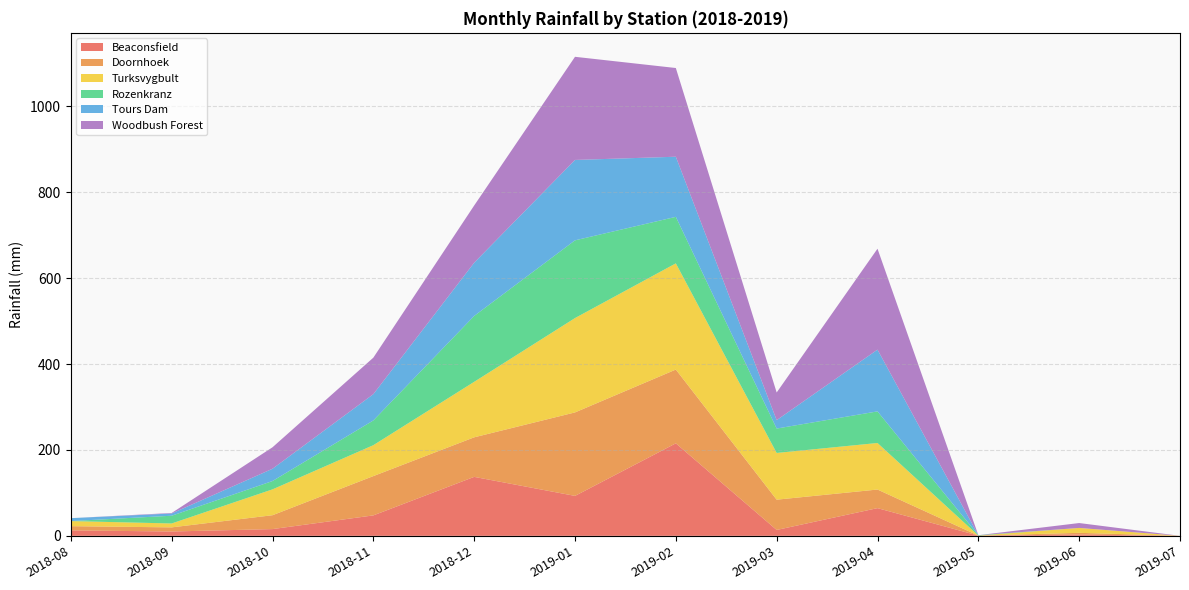

Reading left to right, extract all data points from this chart.

Beaconsfield: 2018-08=12.7	2018-09=10.1	2018-10=15.7	2018-11=47.6	2018-12=137.3	2019-01=93.0	2019-02=215.4	2019-03=13.7	2019-04=64.5	2019-05=0.5	2019-06=3.0	2019-07=0.0
Doornhoek: 2018-08=9.8	2018-09=9.6	2018-10=32.3	2018-11=91.5	2018-12=92.1	2019-01=194.4	2019-02=171.8	2019-03=70.5	2019-04=43.3	2019-05=0.0	2019-06=4.0	2019-07=0.0
Turksvygbult: 2018-08=11.8	2018-09=9.1	2018-10=60.2	2018-11=72.0	2018-12=129.2	2019-01=219.7	2019-02=247.3	2019-03=108.8	2019-04=108.4	2019-05=0.0	2019-06=11.4	2019-07=0.0
Rozenkranz: 2018-08=0.0	2018-09=18.0	2018-10=19.4	2018-11=57.6	2018-12=153.4	2019-01=181.0	2019-02=108.3	2019-03=56.8	2019-04=73.6	2019-05=1.0	2019-06=0.0	2019-07=0.0
Tours Dam: 2018-08=6.8	2018-09=5.2	2018-10=28.6	2018-11=61.2	2018-12=124.0	2019-01=187.2	2019-02=140.0	2019-03=19.6	2019-04=143.8	2019-05=0.0	2019-06=0.0	2019-07=0.0
Woodbush Forest: 2018-08=0.0	2018-09=1.2	2018-10=50.0	2018-11=85.0	2018-12=133.2	2019-01=240.2	2019-02=206.6	2019-03=64.4	2019-04=235.0	2019-05=0.0	2019-06=11.4	2019-07=0.0